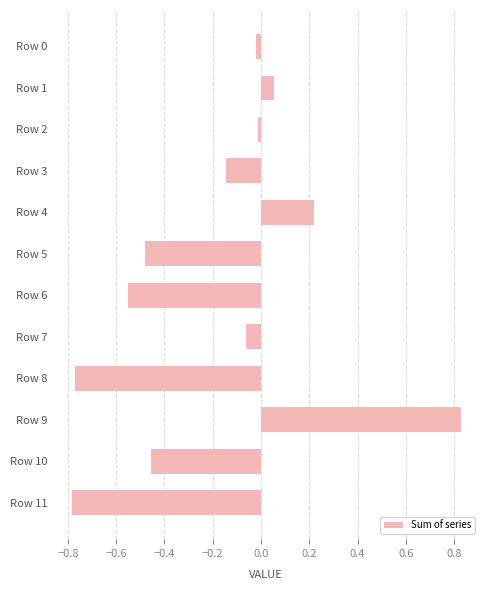

The chart shows a value of -0.8 at Row 10. True or false?

False